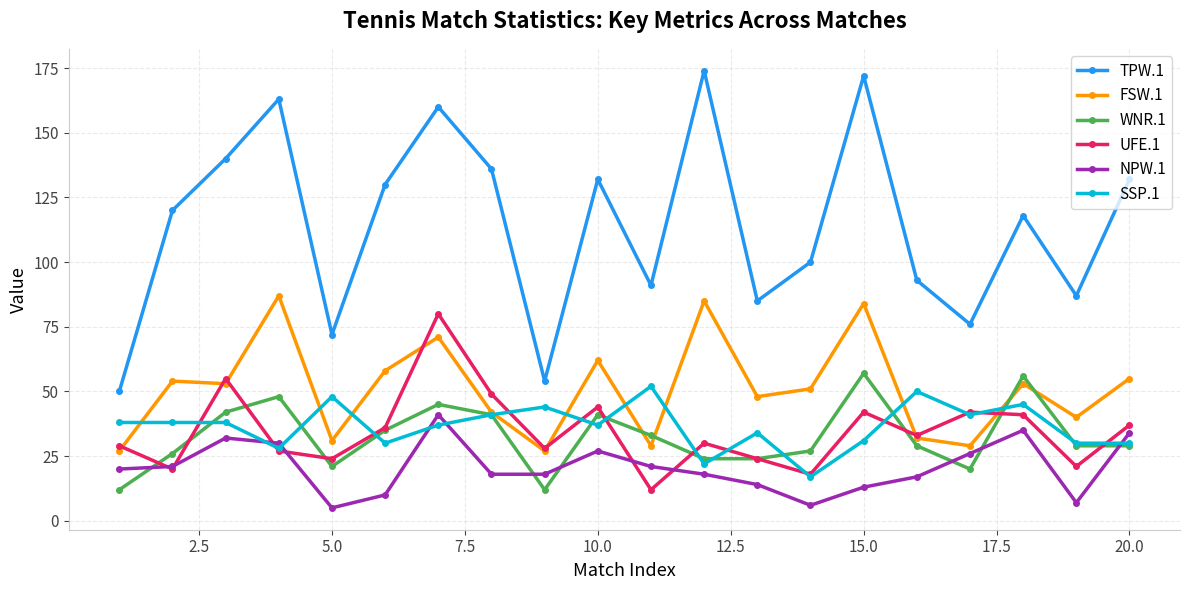

What are all the series names shown in the legend?

TPW.1, FSW.1, WNR.1, UFE.1, NPW.1, SSP.1